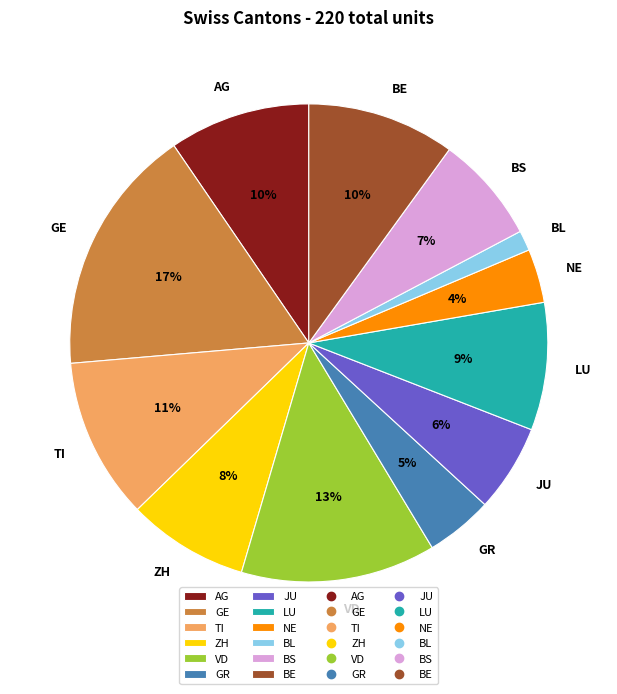

What percentage is the BL slice, to the nearest percent?

1%